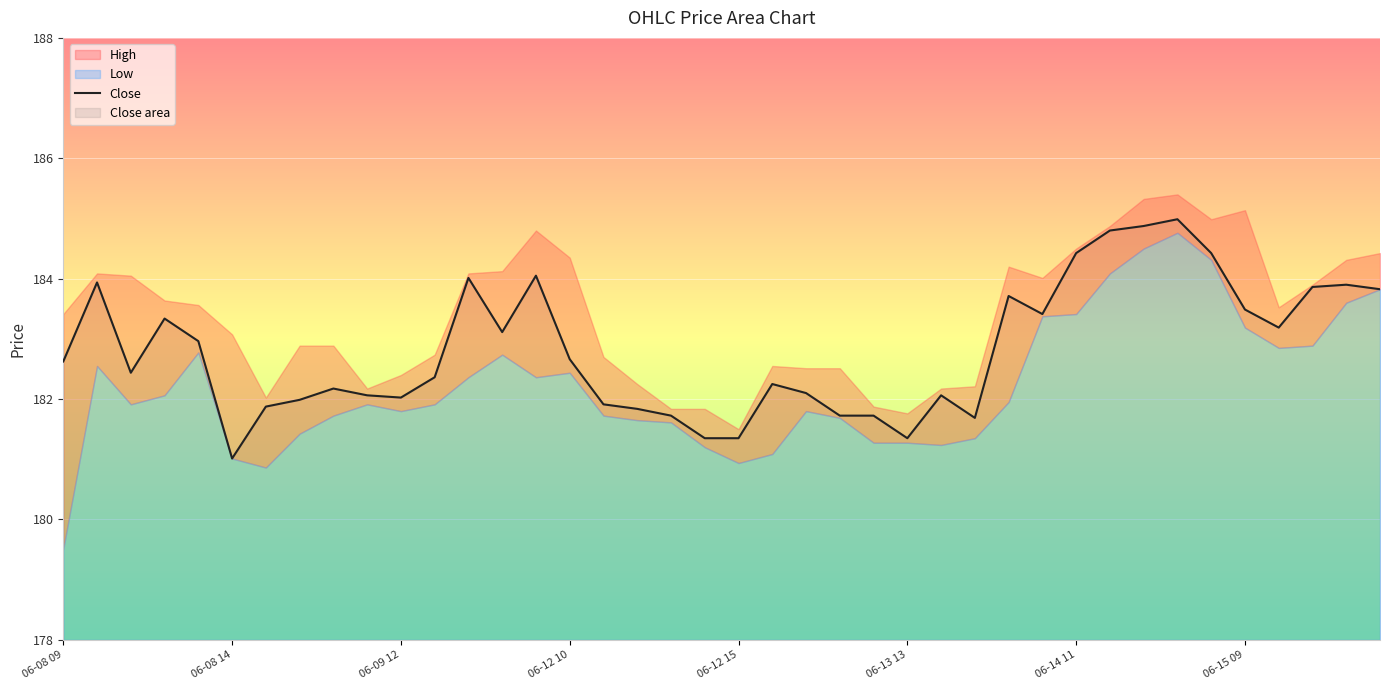

How many points are lower than both their immediate neighbors (excluding endpoints)?

8